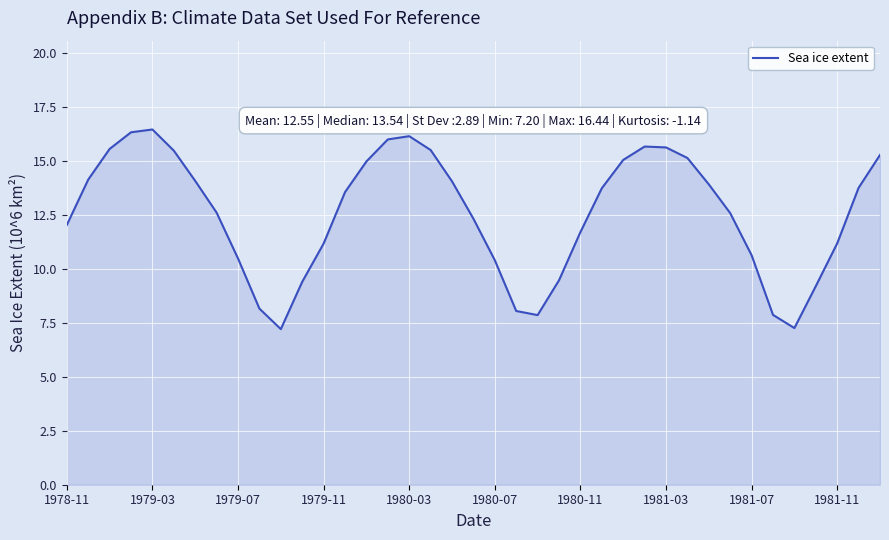

Does the chart display data point markers on the line(s)?

No